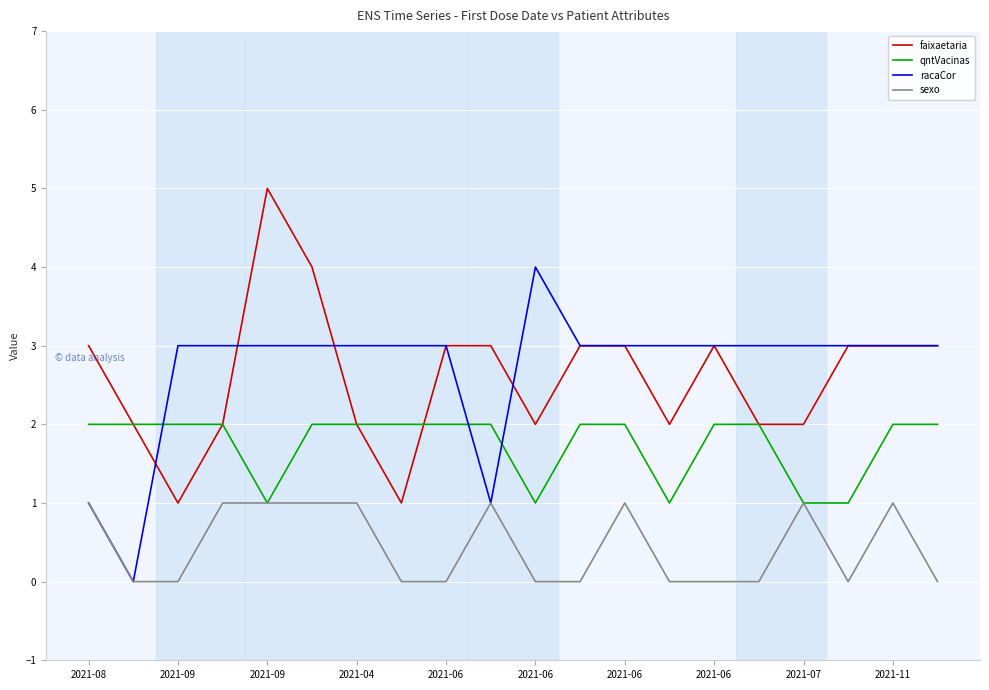

How many sexo values are between 0 and 1?

20